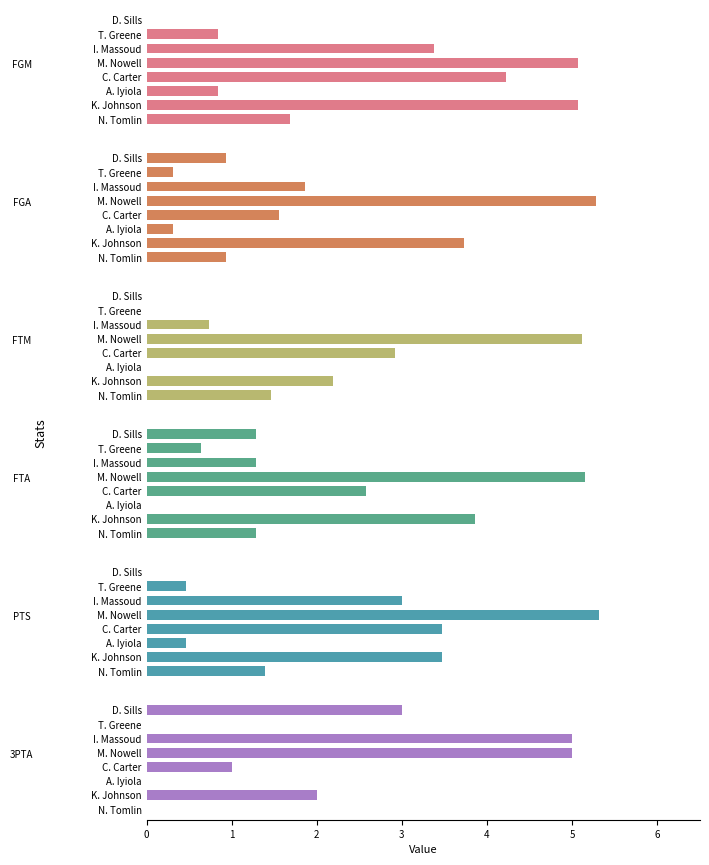

How many bars are there in total?

48